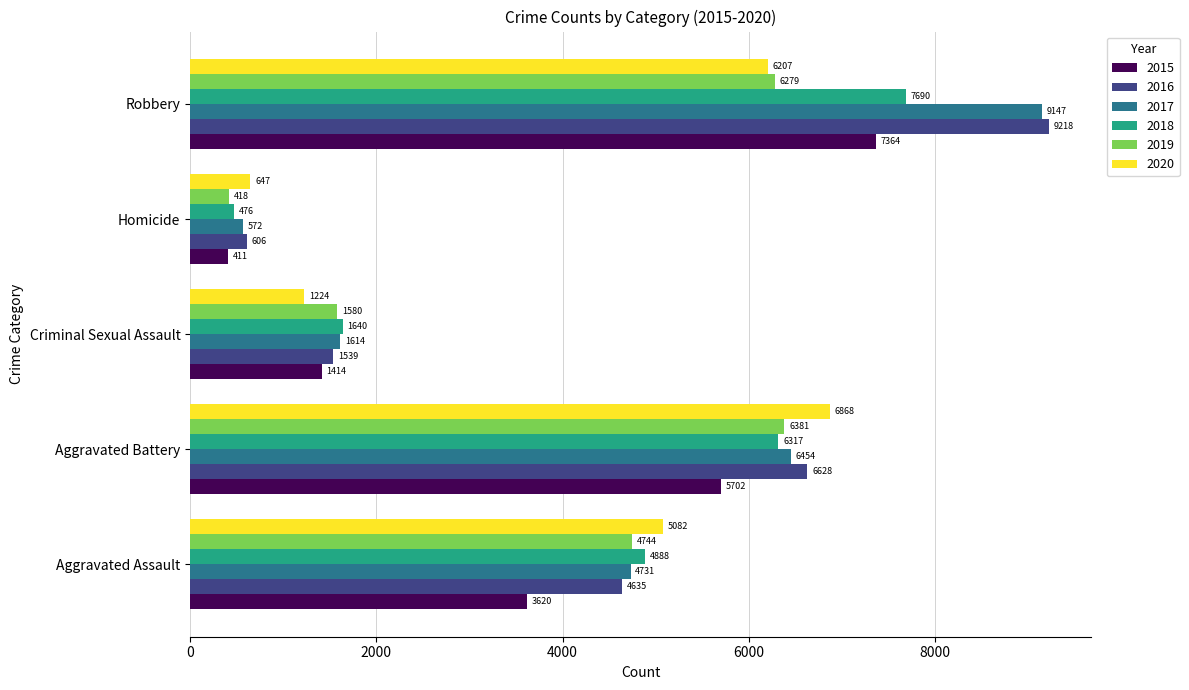

What is the smallest value displayed?

411